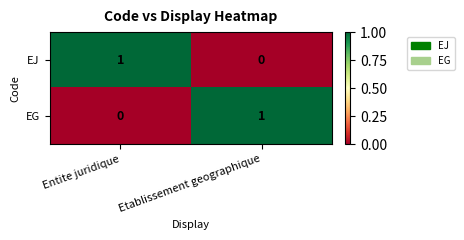

List the labels in order of EJ value, smallest first.

Etablissement geographique, Entite juridique